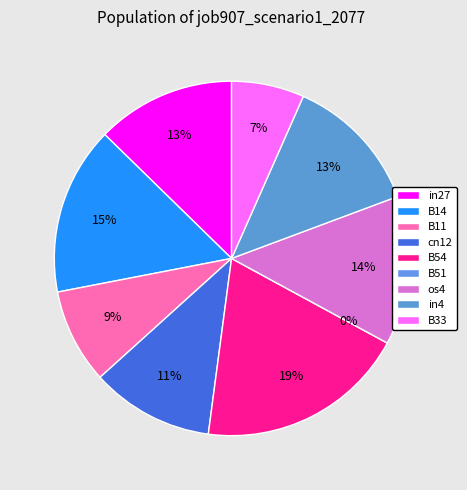

How many slices are in this pie chart?

9